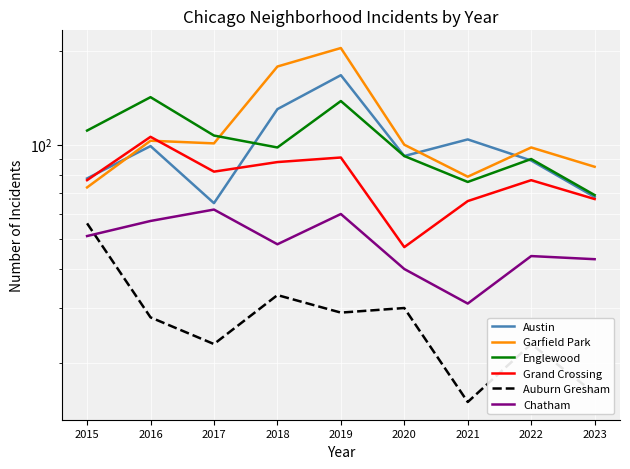

The value of Auburn Gresham at 2016 is 49. True or false?

False